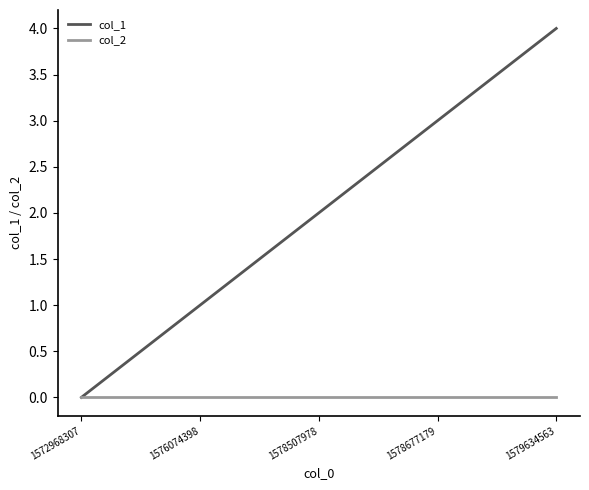

What is the difference between the maximum and second lowest values in the col_1 series?

3